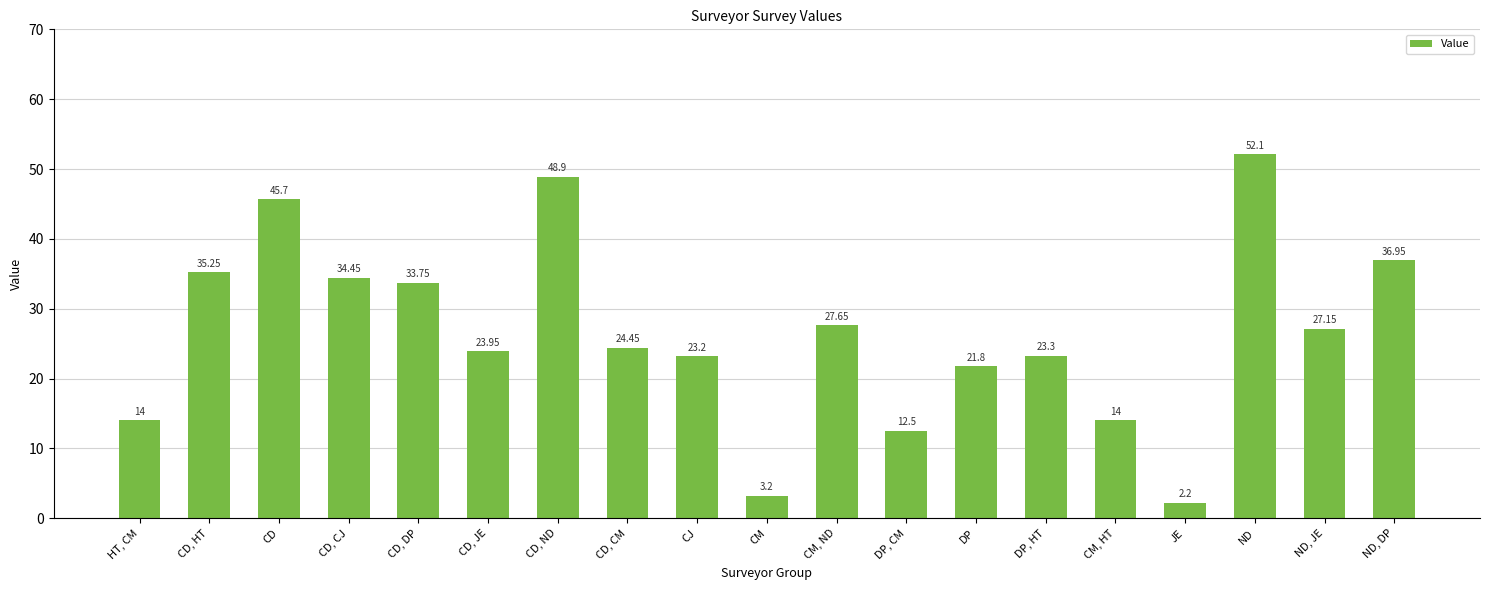

Where does the data first go above 24?

CD, HT